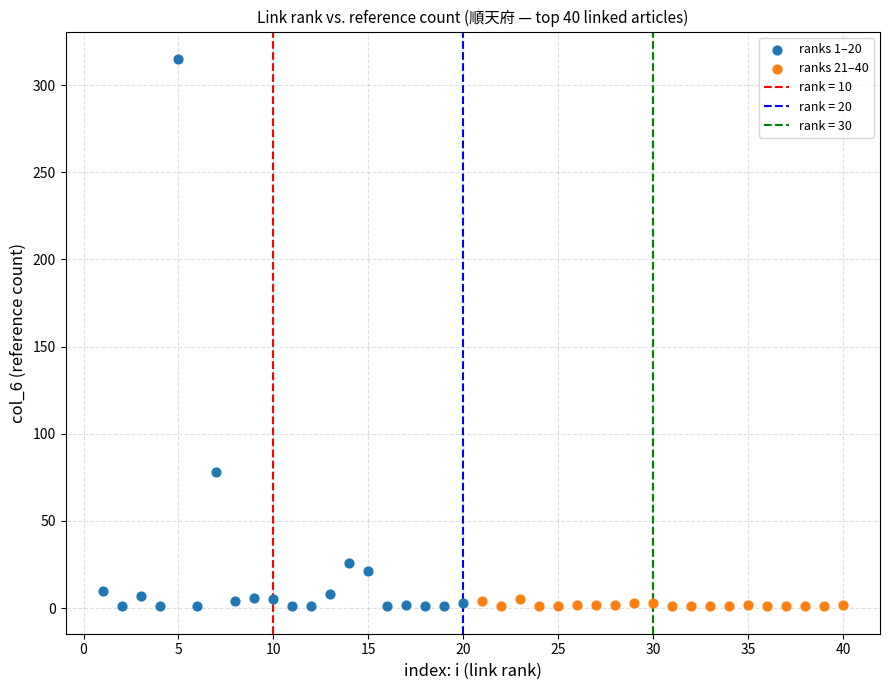

Which series has the largest Y range (max minus min)?

ranks 1–20